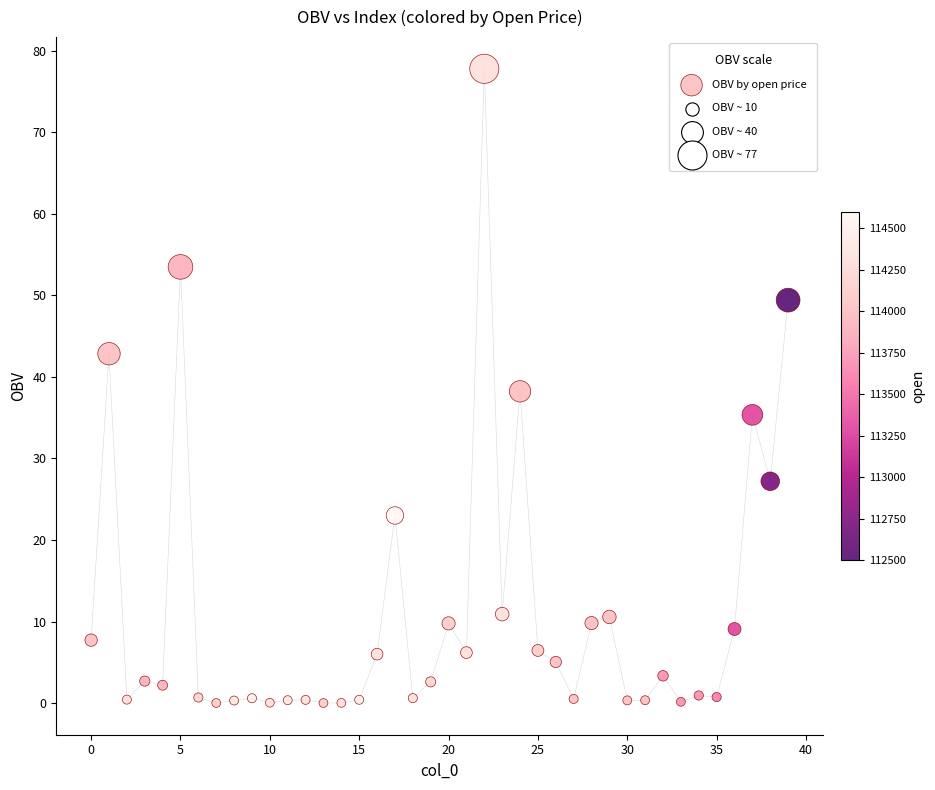

What is the range of Y values (max minus min)?

77.8